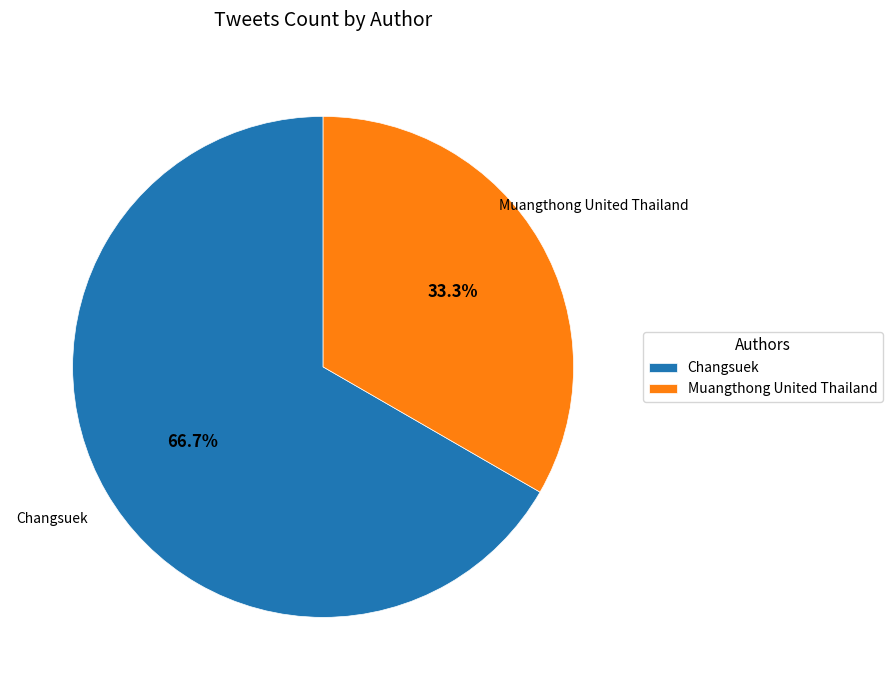

True or false: Changsuek accounts for 59% of the total.

False